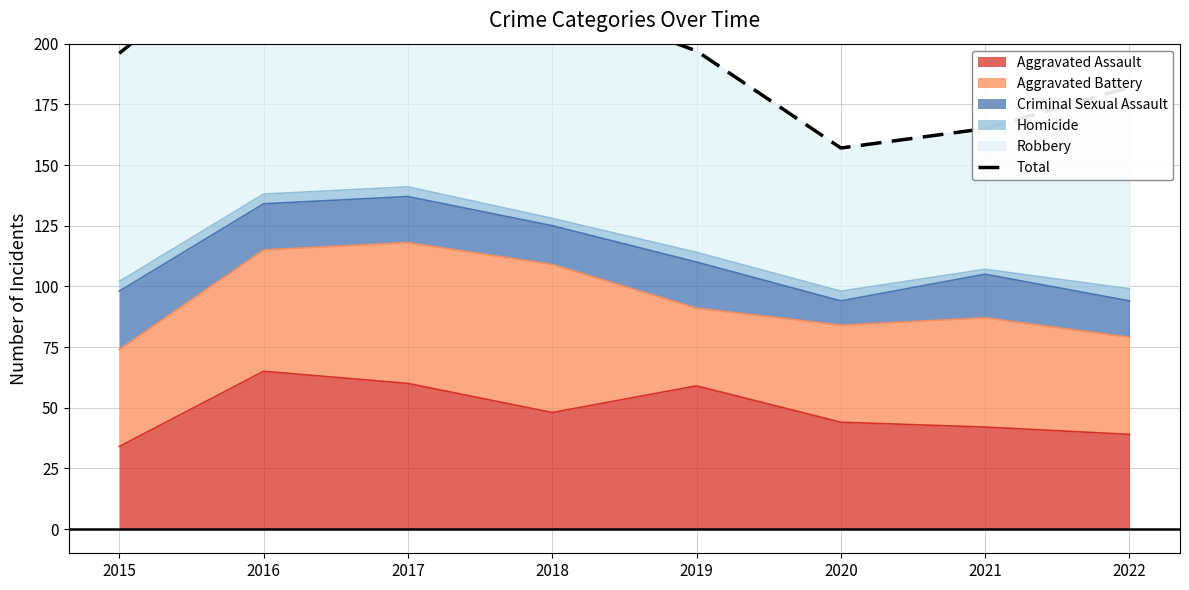

What is the highest value of the Aggravated Assault series?

65